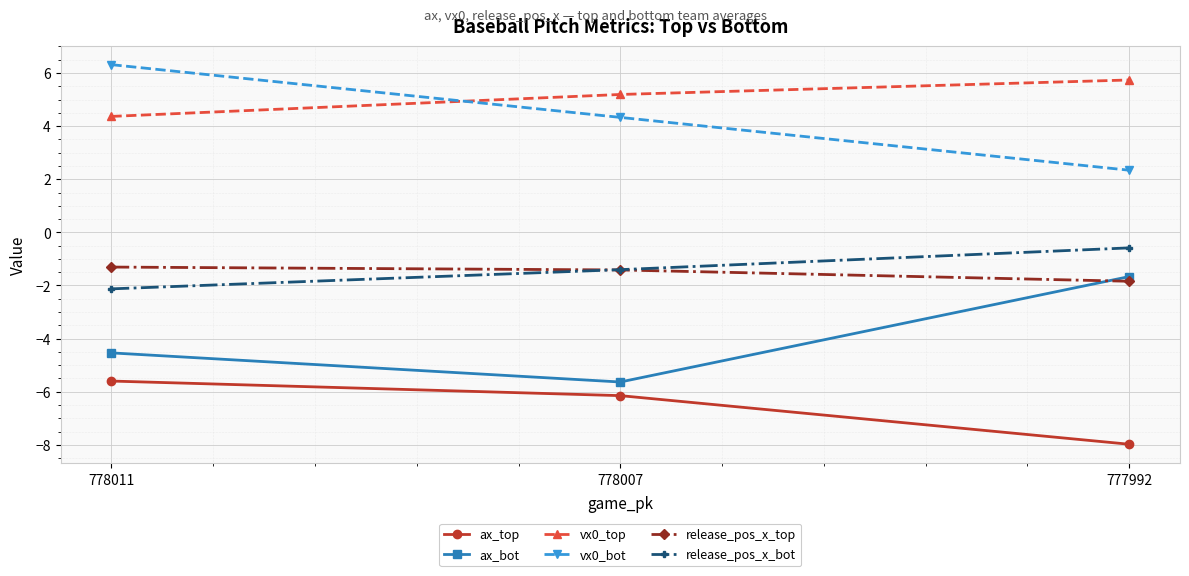

Which category has the lowest value in the release_pos_x_top series?

777992